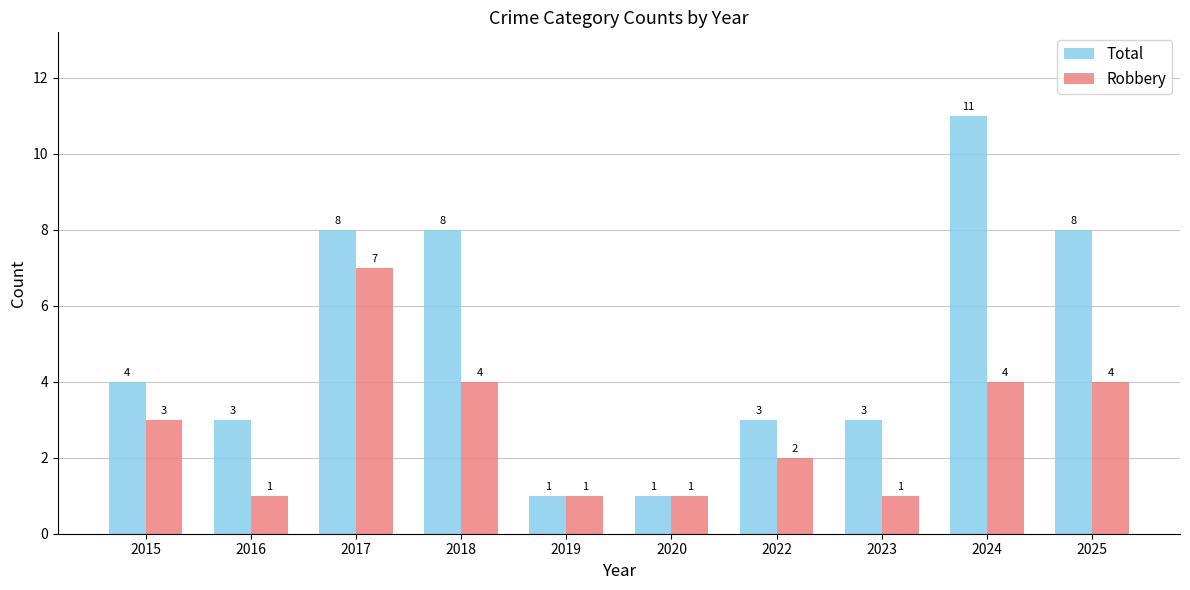

Which category has the highest value across all series?

2024